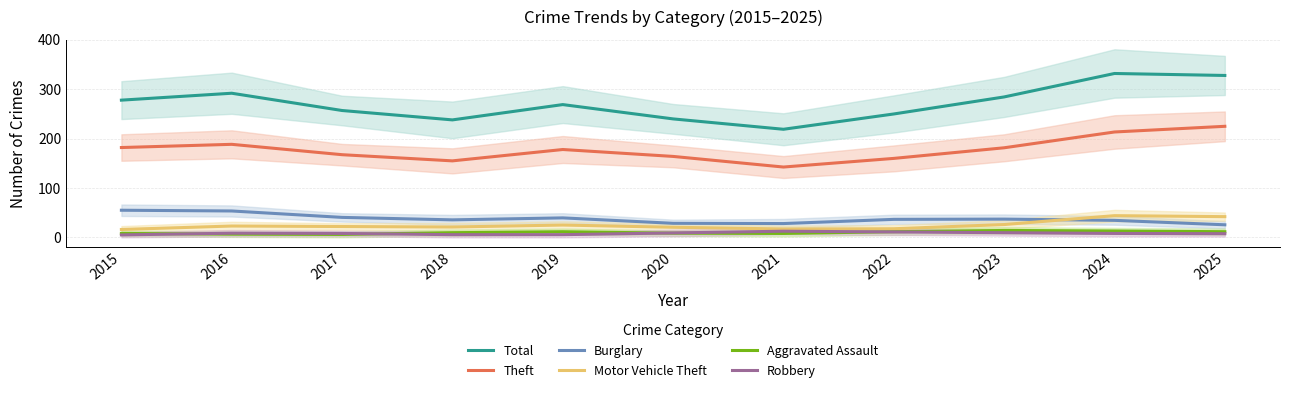

True or false: Total has a value of 59.2 at 2019.

False